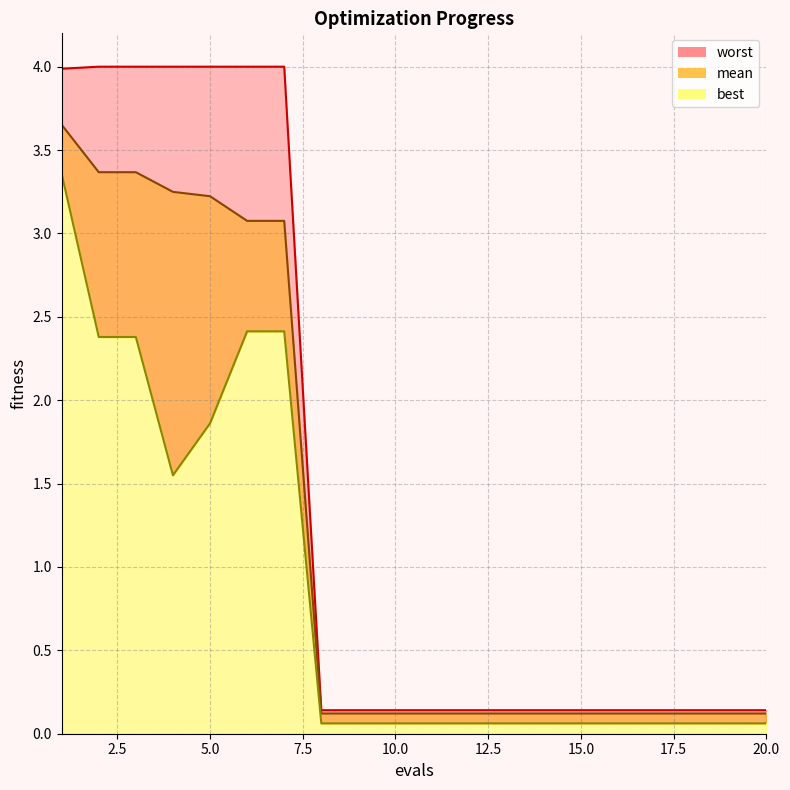

The worst series shows 0.2 at 19. True or false?

False